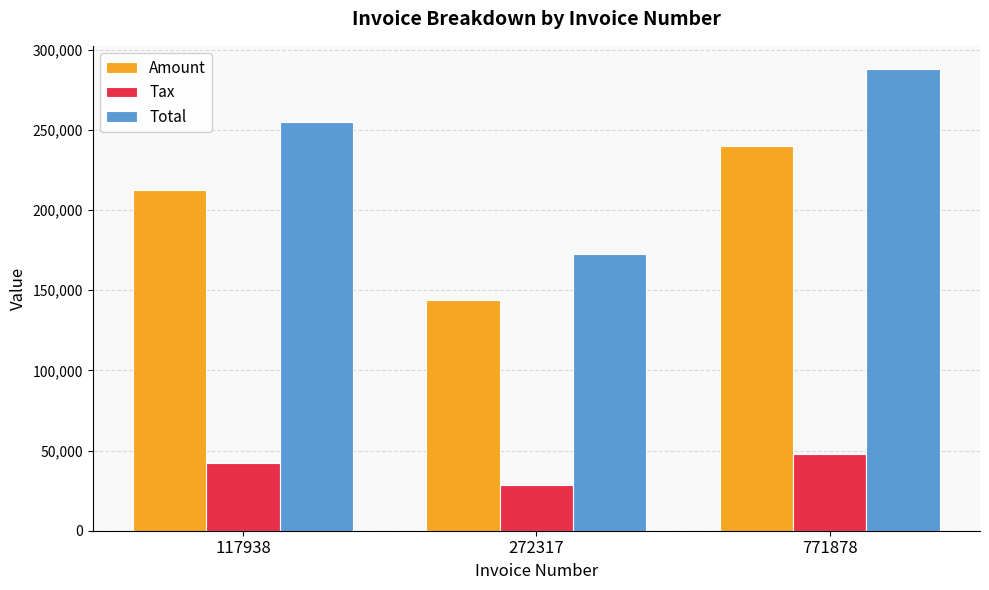

True or false: Amount has a value of 239994.0 at 771878.

True